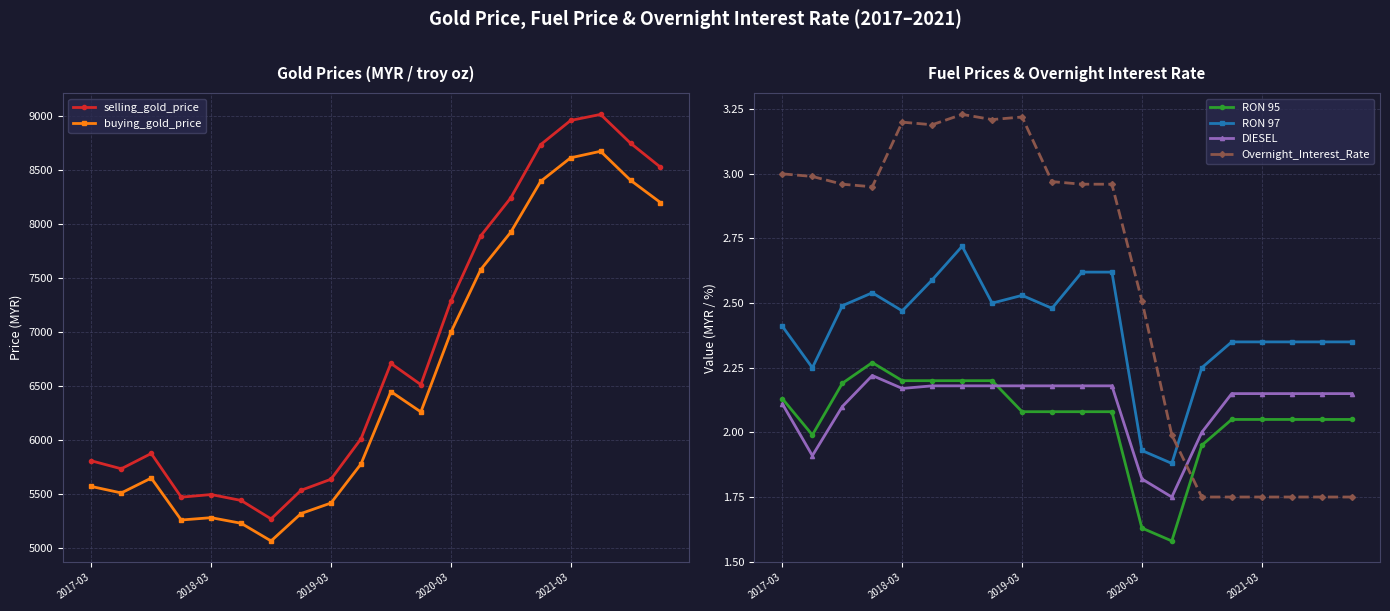

How many data points does each series have?

20